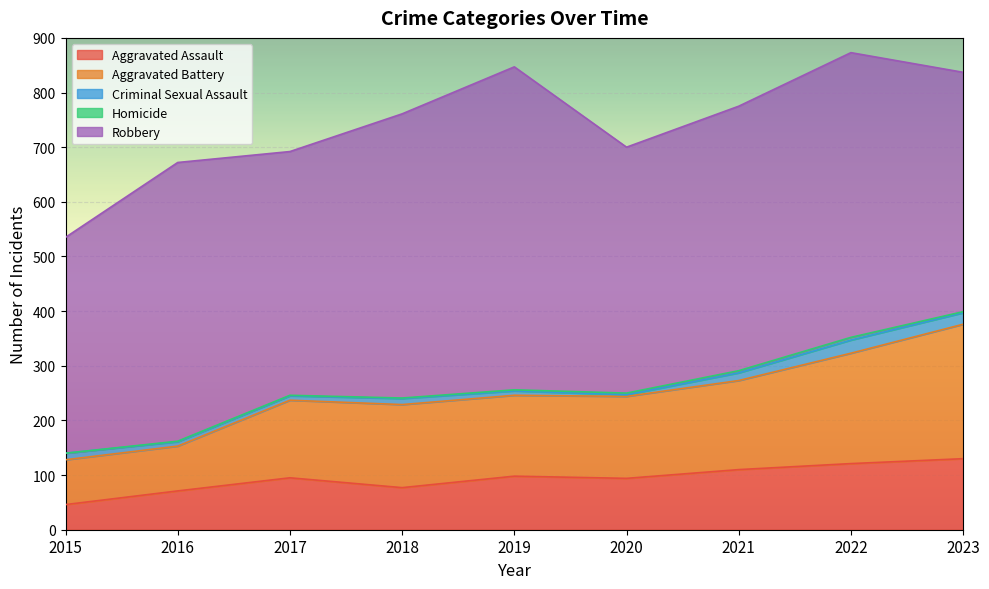

Count the number of data series in this chart.

5